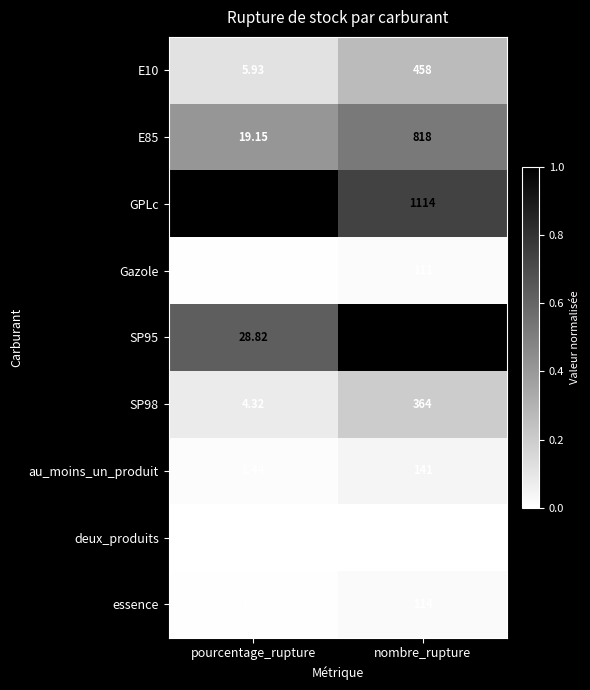

Which category has the lowest value across all series?

pourcentage_rupture